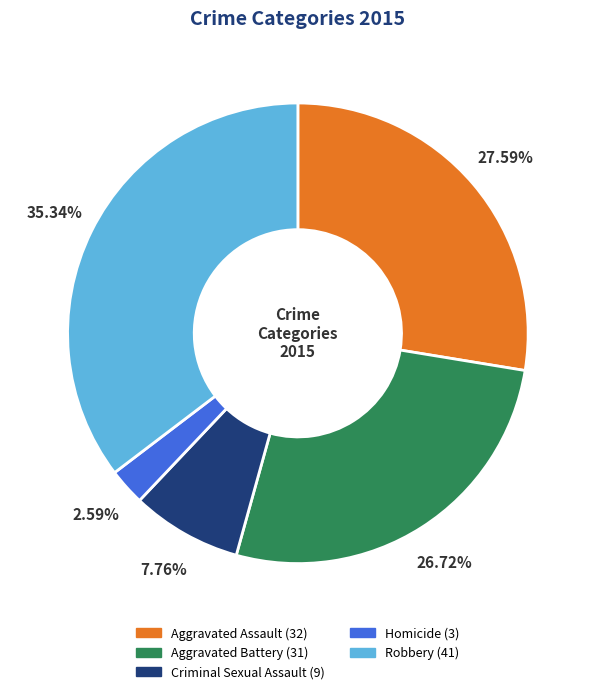

Which slice is the largest?

Robbery